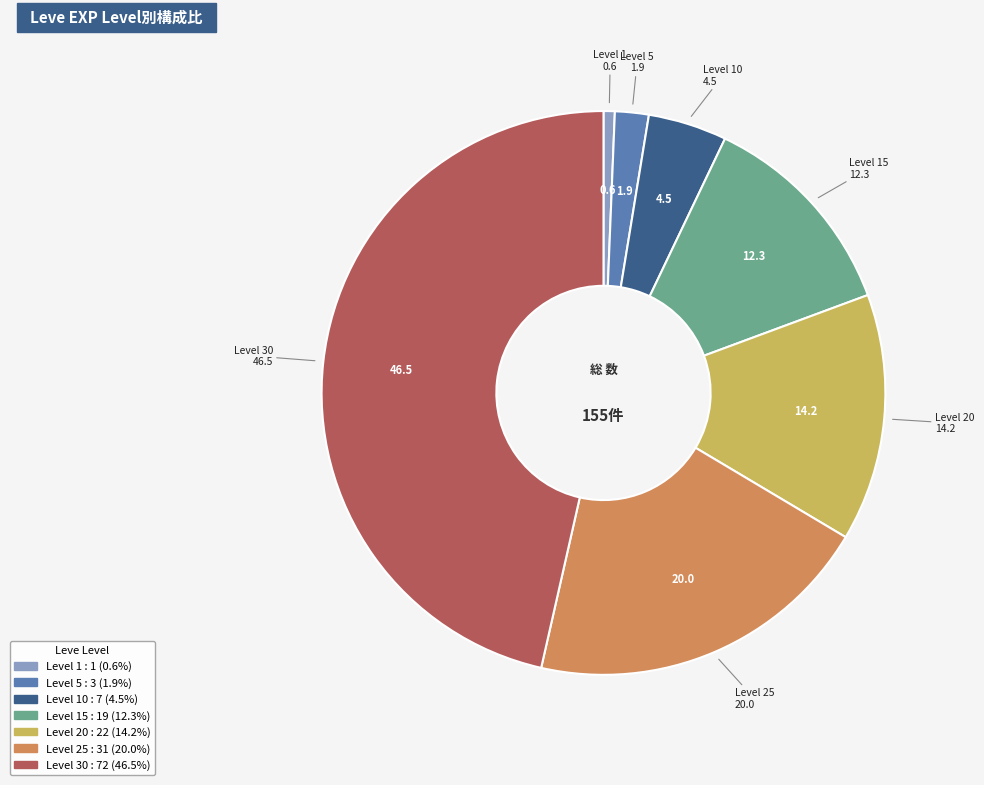

Is there a majority slice in this chart?

No